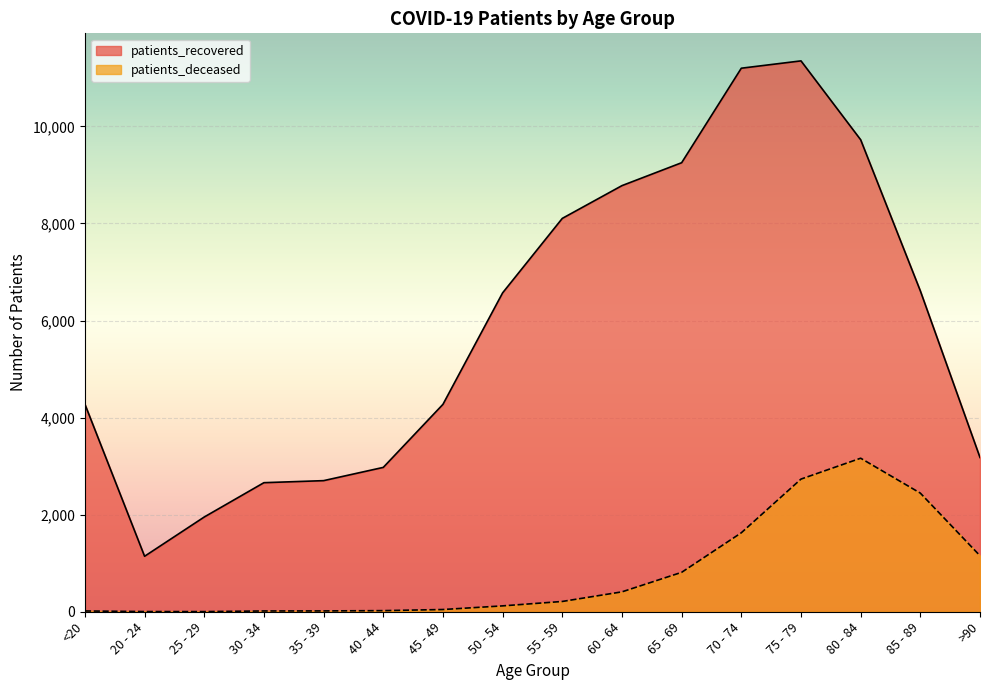

What is the lowest value of the patients_recovered series?

1143